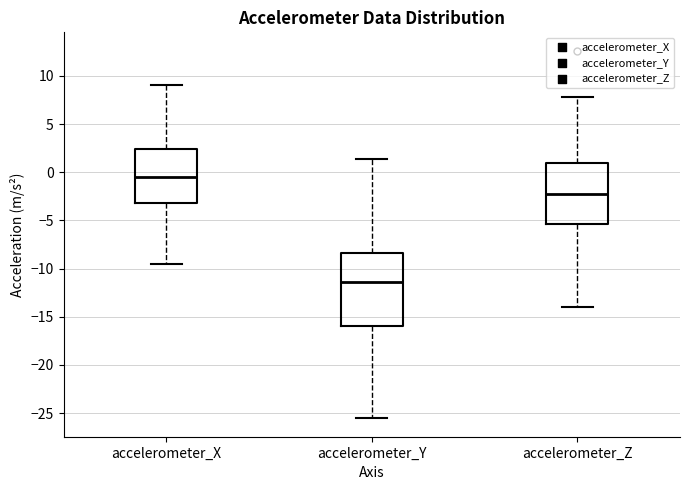

Reading left to right, read every box against the y-axis: the position of its median line, the range the box covers, and the ends of its whiskers. The values are not printed on the chart, so give them approximately, as read against the axis.

accelerometer_X: median -0.5, box -3.0 to 2.5, whiskers -9.5 to 9.0
accelerometer_Y: median -11.5, box -16.0 to -8.5, whiskers -25.5 to 1.5
accelerometer_Z: median -2.5, box -5.5 to 1.0, whiskers -14.0 to 8.0